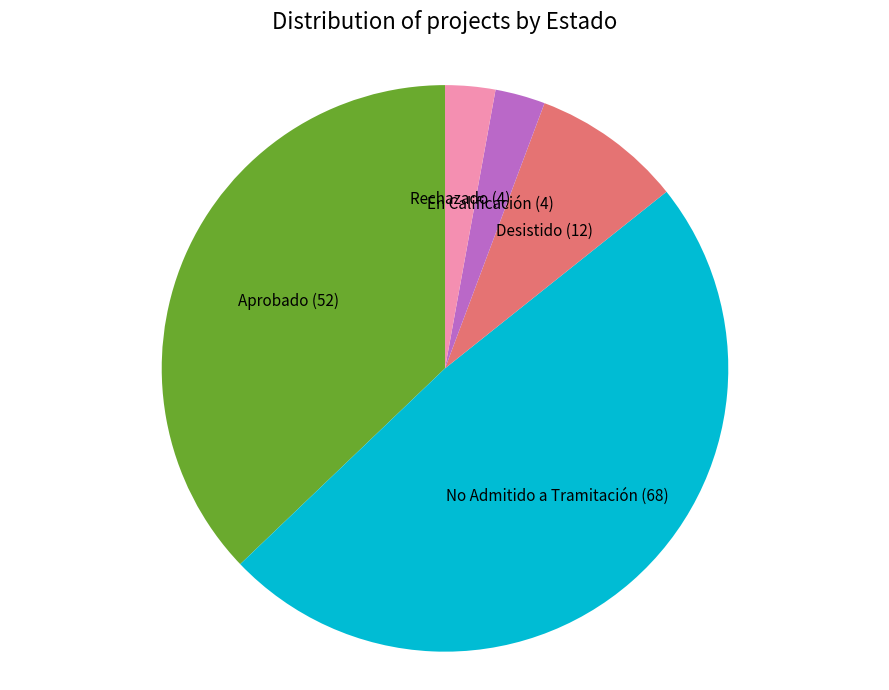

Is the sum of Desistido and Rechazado greater than half?

No